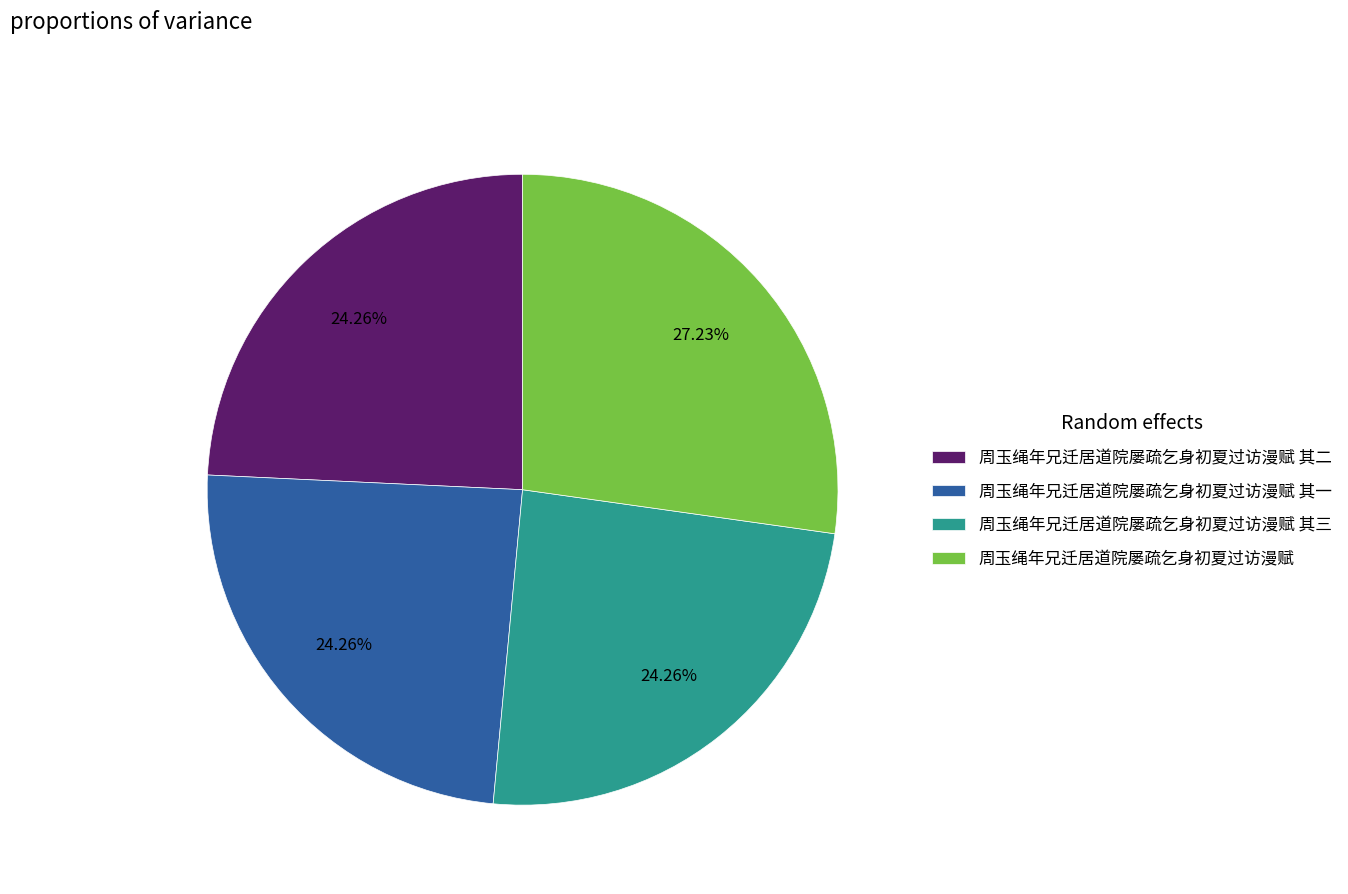

Is it true that 周玉绳年兄迁居道院屡疏乞身初夏过访漫赋 其一 is 24% of the pie?

True